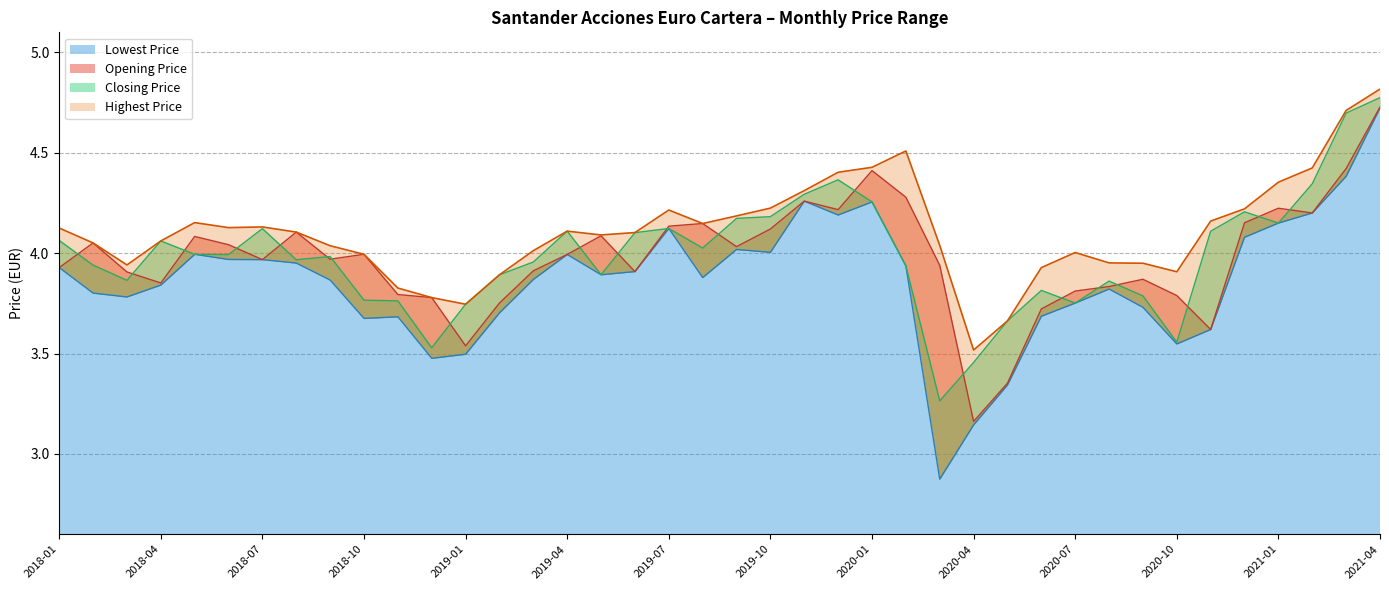

Reading left to right, what are all the values shown in this chart?

Opening Price: 2018-01=3.9	2018-02=4.1	2018-03=3.9	2018-04=3.9	2018-05=4.1	2018-06=4.0	2018-07=4.0	2018-08=4.1	2018-09=4.0	2018-10=4.0	2018-11=3.8	2018-12=3.8	2019-01=3.5	2019-02=3.8	2019-03=3.9	2019-04=4.0	2019-05=4.1	2019-06=3.9	2019-07=4.1	2019-08=4.1	2019-09=4.0	2019-10=4.1	2019-11=4.3	2019-12=4.2	2020-01=4.4	2020-02=4.3	2020-03=3.9	2020-04=3.2	2020-05=3.4	2020-06=3.7	2020-07=3.8	2020-08=3.8	2020-09=3.9	2020-10=3.8	2020-11=3.6	2020-12=4.2	2021-01=4.2	2021-02=4.2	2021-03=4.4	2021-04=4.7
Closing Price: 2018-01=4.1	2018-02=3.9	2018-03=3.9	2018-04=4.1	2018-05=4.0	2018-06=4.0	2018-07=4.1	2018-08=4.0	2018-09=4.0	2018-10=3.8	2018-11=3.8	2018-12=3.5	2019-01=3.7	2019-02=3.9	2019-03=4.0	2019-04=4.1	2019-05=3.9	2019-06=4.1	2019-07=4.1	2019-08=4.0	2019-09=4.2	2019-10=4.2	2019-11=4.3	2019-12=4.4	2020-01=4.3	2020-02=3.9	2020-03=3.3	2020-04=3.5	2020-05=3.7	2020-06=3.8	2020-07=3.8	2020-08=3.9	2020-09=3.8	2020-10=3.6	2020-11=4.1	2020-12=4.2	2021-01=4.1	2021-02=4.3	2021-03=4.7	2021-04=4.8
Highest Price: 2018-01=4.1	2018-02=4.1	2018-03=3.9	2018-04=4.1	2018-05=4.2	2018-06=4.1	2018-07=4.1	2018-08=4.1	2018-09=4.0	2018-10=4.0	2018-11=3.8	2018-12=3.8	2019-01=3.7	2019-02=3.9	2019-03=4.0	2019-04=4.1	2019-05=4.1	2019-06=4.1	2019-07=4.2	2019-08=4.1	2019-09=4.2	2019-10=4.2	2019-11=4.3	2019-12=4.4	2020-01=4.4	2020-02=4.5	2020-03=4.0	2020-04=3.5	2020-05=3.7	2020-06=3.9	2020-07=4.0	2020-08=4.0	2020-09=3.9	2020-10=3.9	2020-11=4.2	2020-12=4.2	2021-01=4.4	2021-02=4.4	2021-03=4.7	2021-04=4.8
Lowest Price: 2018-01=3.9	2018-02=3.8	2018-03=3.8	2018-04=3.8	2018-05=4.0	2018-06=4.0	2018-07=4.0	2018-08=4.0	2018-09=3.9	2018-10=3.7	2018-11=3.7	2018-12=3.5	2019-01=3.5	2019-02=3.7	2019-03=3.9	2019-04=4.0	2019-05=3.9	2019-06=3.9	2019-07=4.1	2019-08=3.9	2019-09=4.0	2019-10=4.0	2019-11=4.3	2019-12=4.2	2020-01=4.3	2020-02=3.9	2020-03=2.9	2020-04=3.1	2020-05=3.3	2020-06=3.7	2020-07=3.8	2020-08=3.8	2020-09=3.7	2020-10=3.5	2020-11=3.6	2020-12=4.1	2021-01=4.1	2021-02=4.2	2021-03=4.4	2021-04=4.7